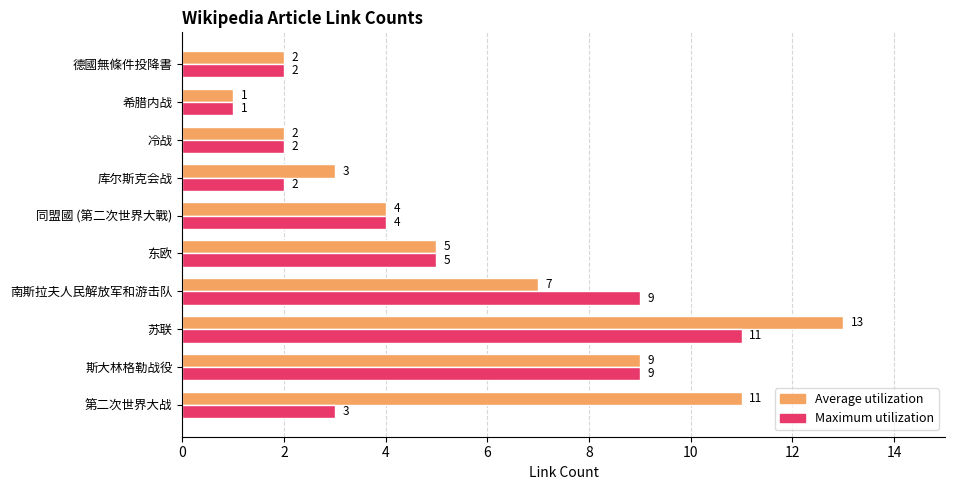

List the series in order of their overall mean, highest first.

Average utilization, Maximum utilization